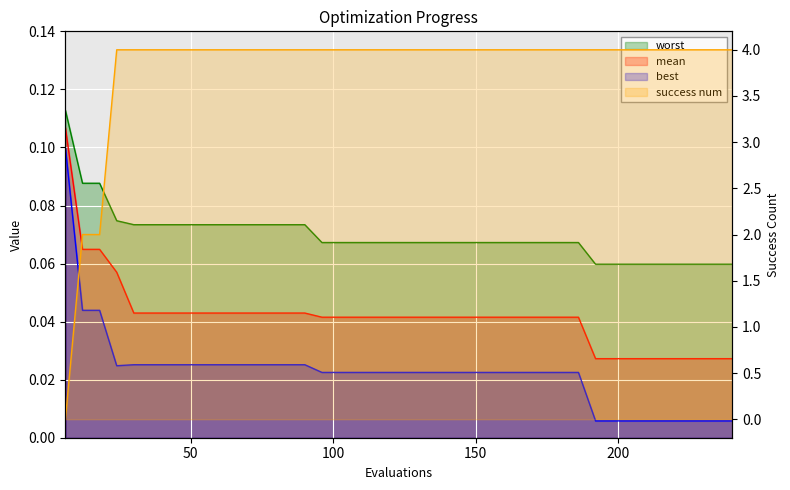

Is it true that worst equals 0.1 at 36?

False